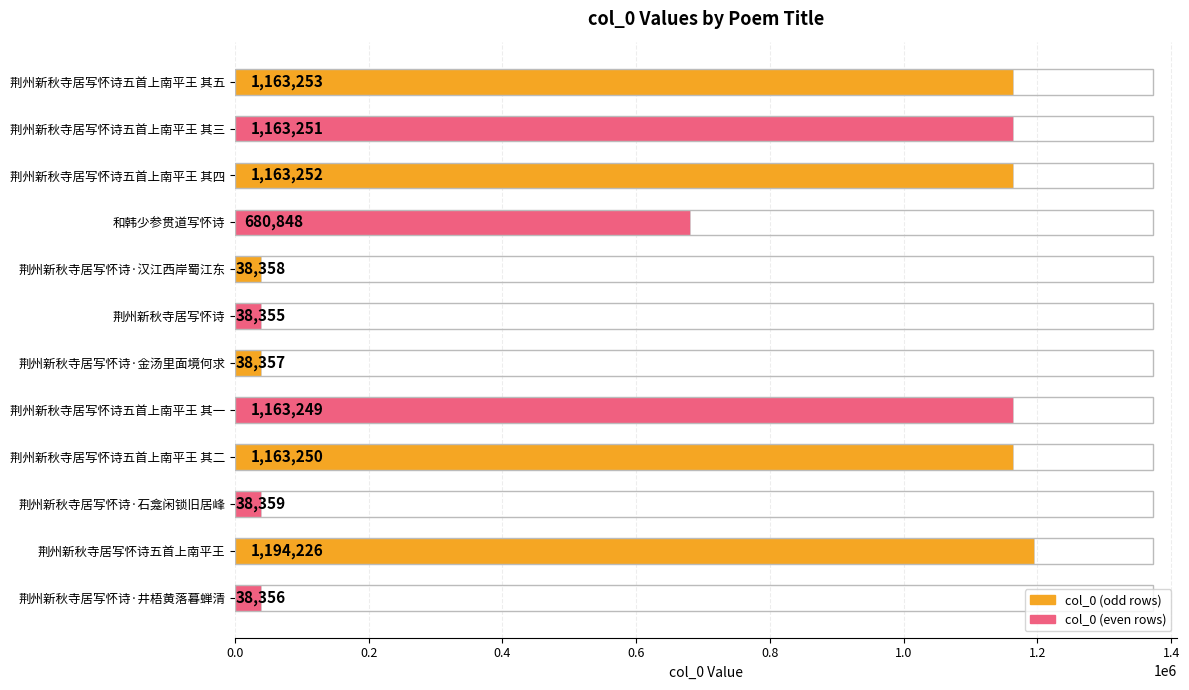

What is the maximum value shown in the chart?

1194226